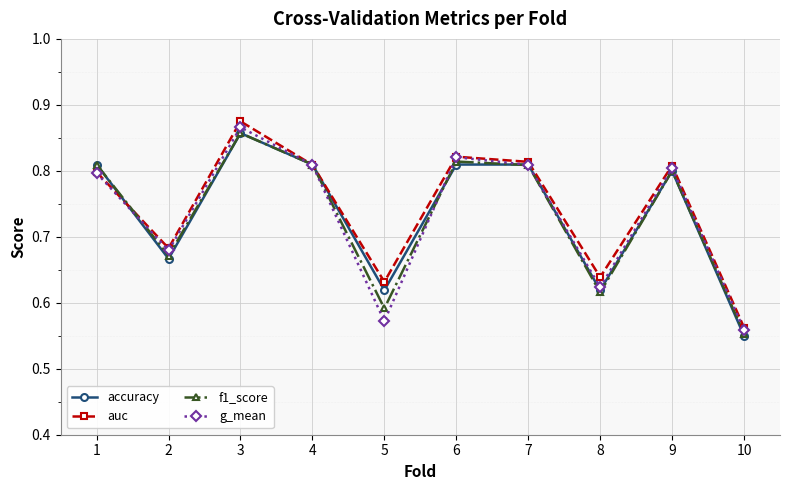

What is the total value across all series at 7?

3.2